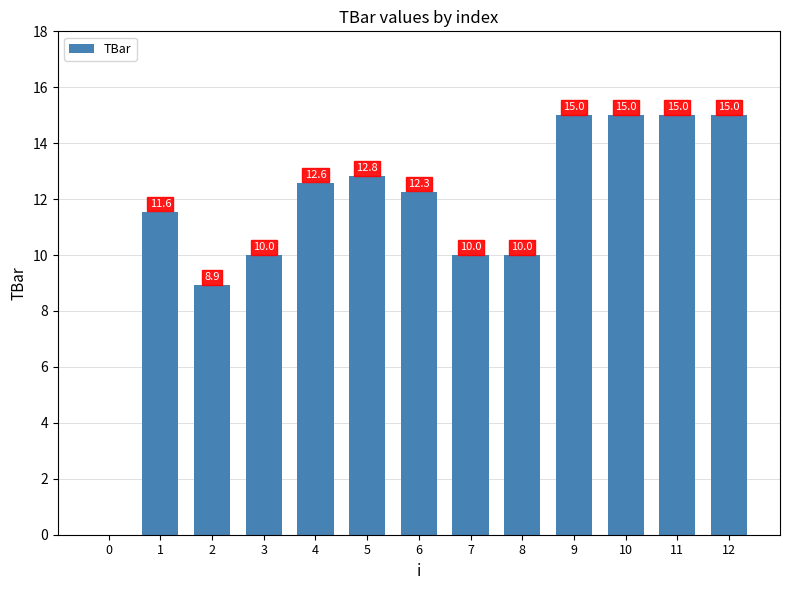

What is the change in value from 3 to 4?

+2.6